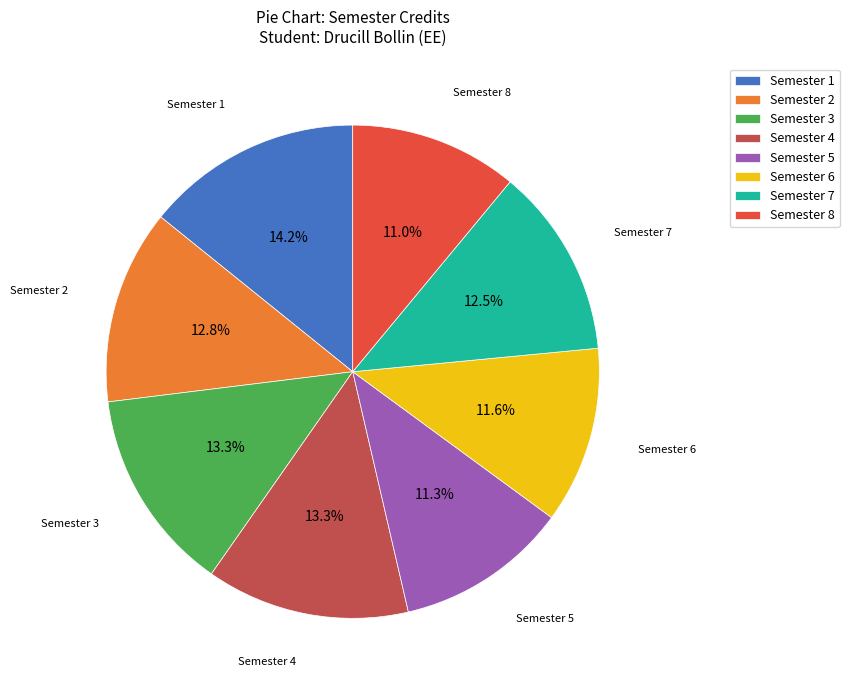

Is it true that Semester 4 is 13% of the pie?

True